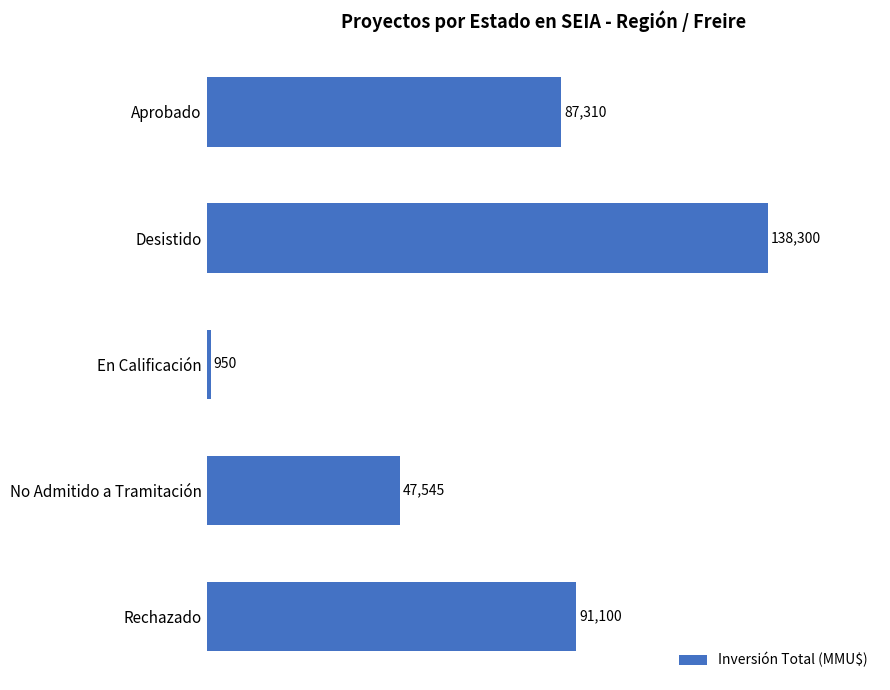

List the labels in order of value, largest first.

Desistido, Rechazado, Aprobado, No Admitido a Tramitación, En Calificación